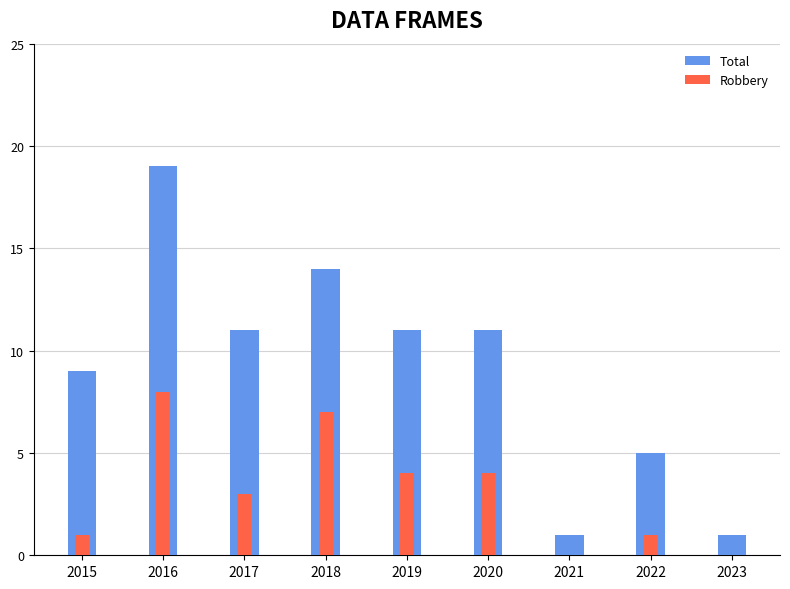

The Robbery series shows 8 at 2016. True or false?

True